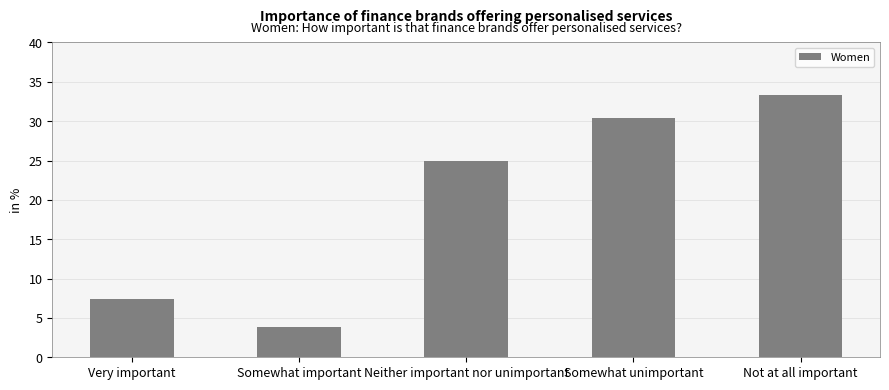

What is the label of the 3rd bar from the right?

Neither important nor unimportant